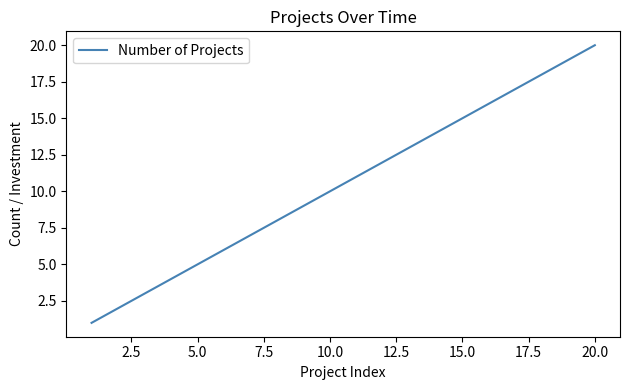

What is the greatest value displayed?

20